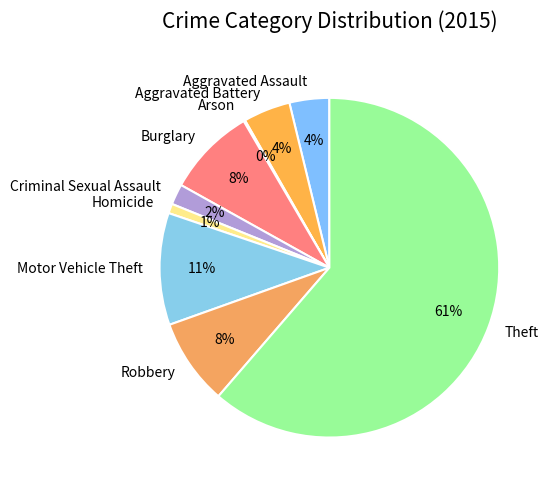

Is it true that Criminal Sexual Assault is 2% of the pie?

True